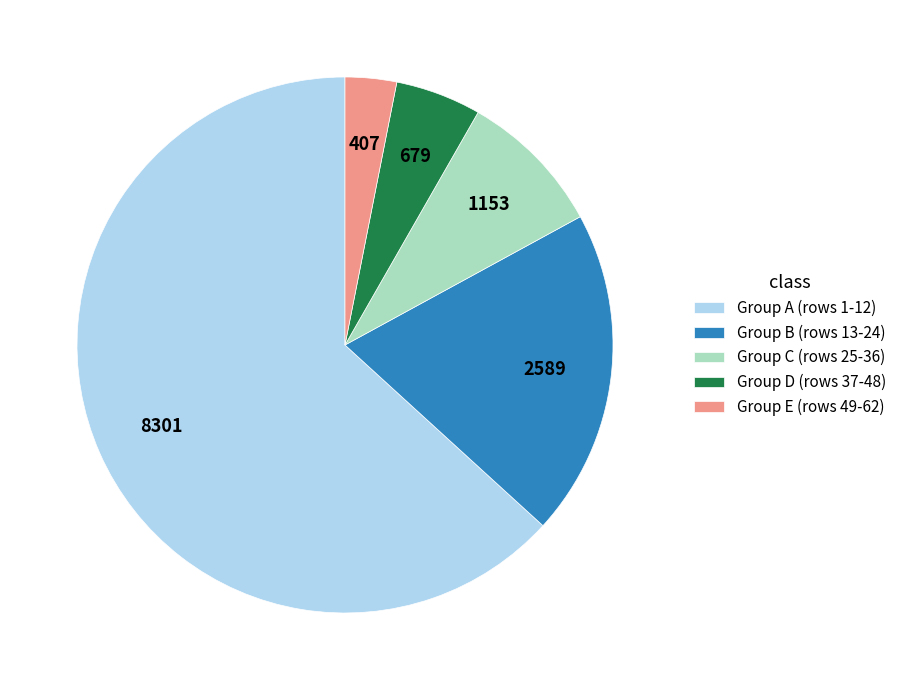

Is the sum of Group E (rows 49-62) and Group D (rows 37-48) greater than half?

No